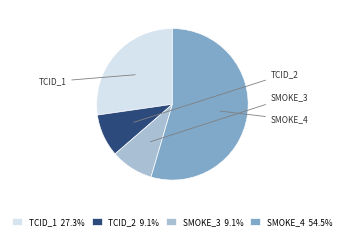

Approximately how many times larger is the value at TCID_1 27.3% compared to TCID_2 9.1%?

3.0